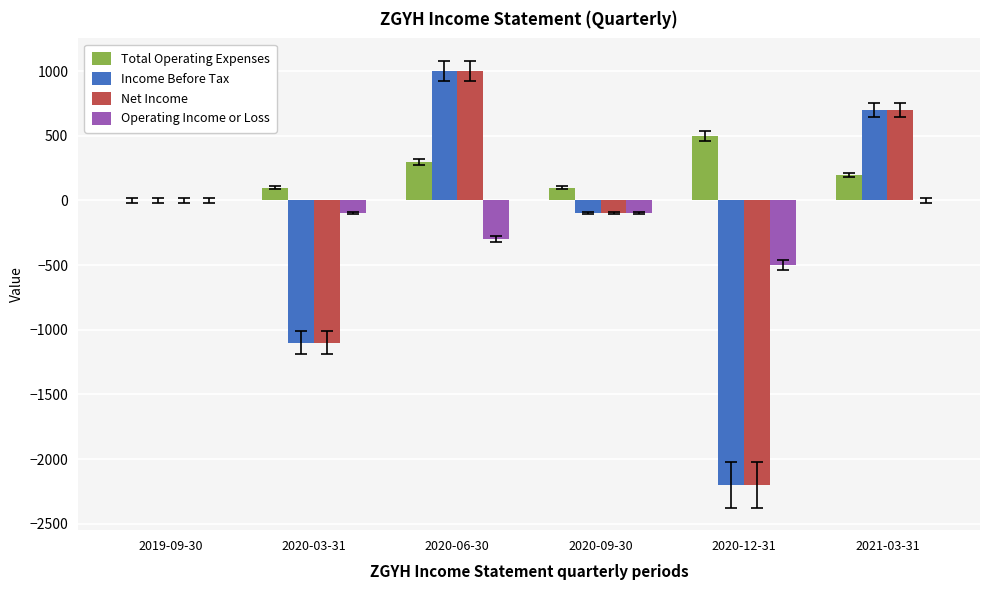

How many data points in Operating Income or Loss are above -100?

2